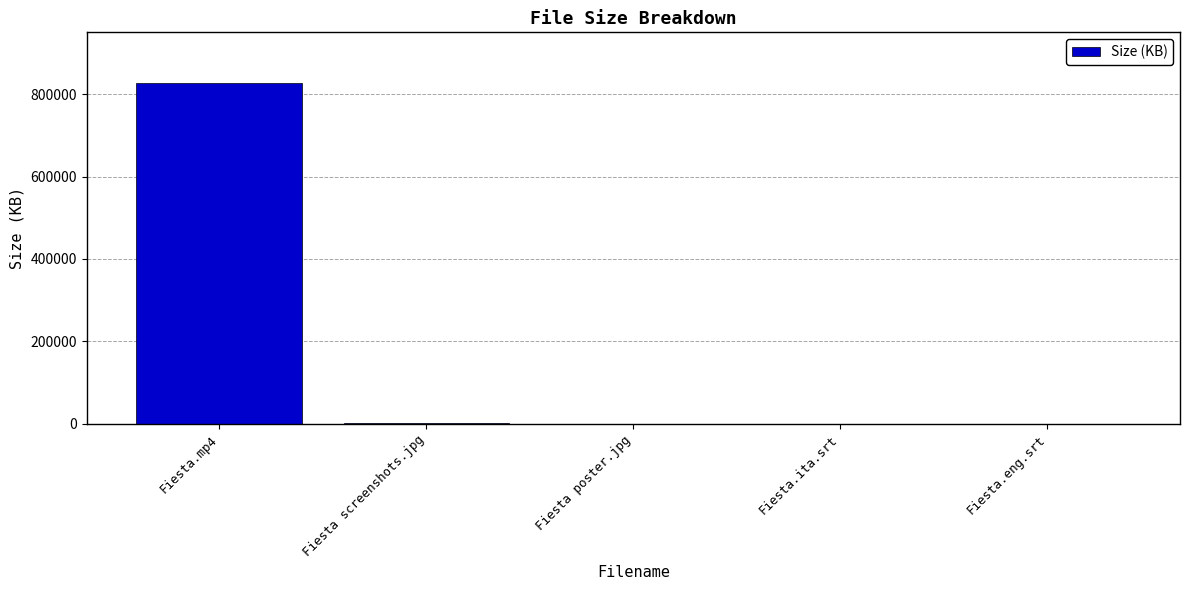

What is the sum of all values?

828288.7